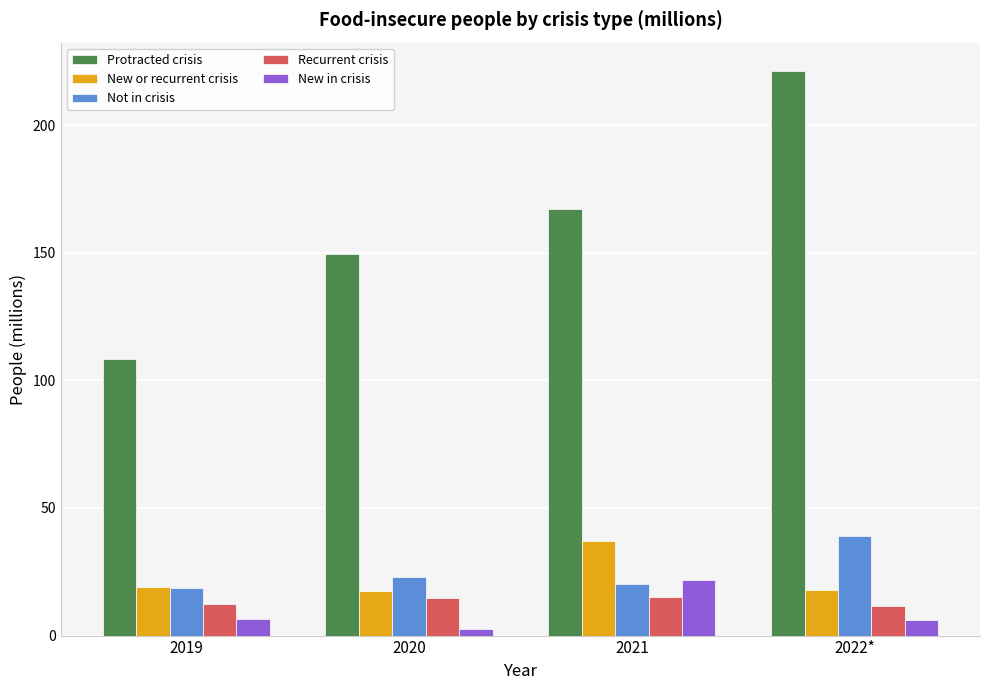

What is the spread (max minus min) of values at 2019?

101.8